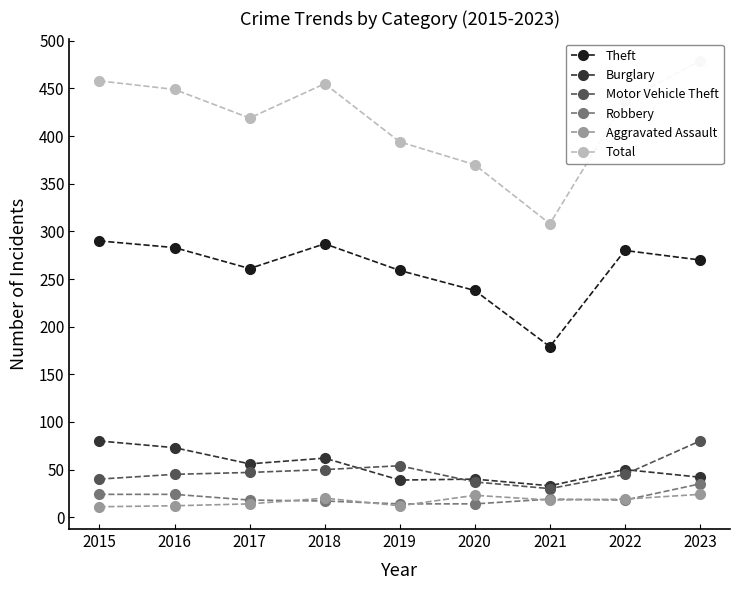

Reading right to left, extract all data points from this chart.

Theft: 270	280	179	238	259	287	261	283	290
Burglary: 42	50	33	40	39	62	56	73	80
Motor Vehicle Theft: 80	45	30	37	54	50	47	45	40
Robbery: 35	18	19	14	14	17	18	24	24
Aggravated Assault: 24	19	18	23	12	20	14	12	11
Total: 479	437	308	370	394	455	419	449	458